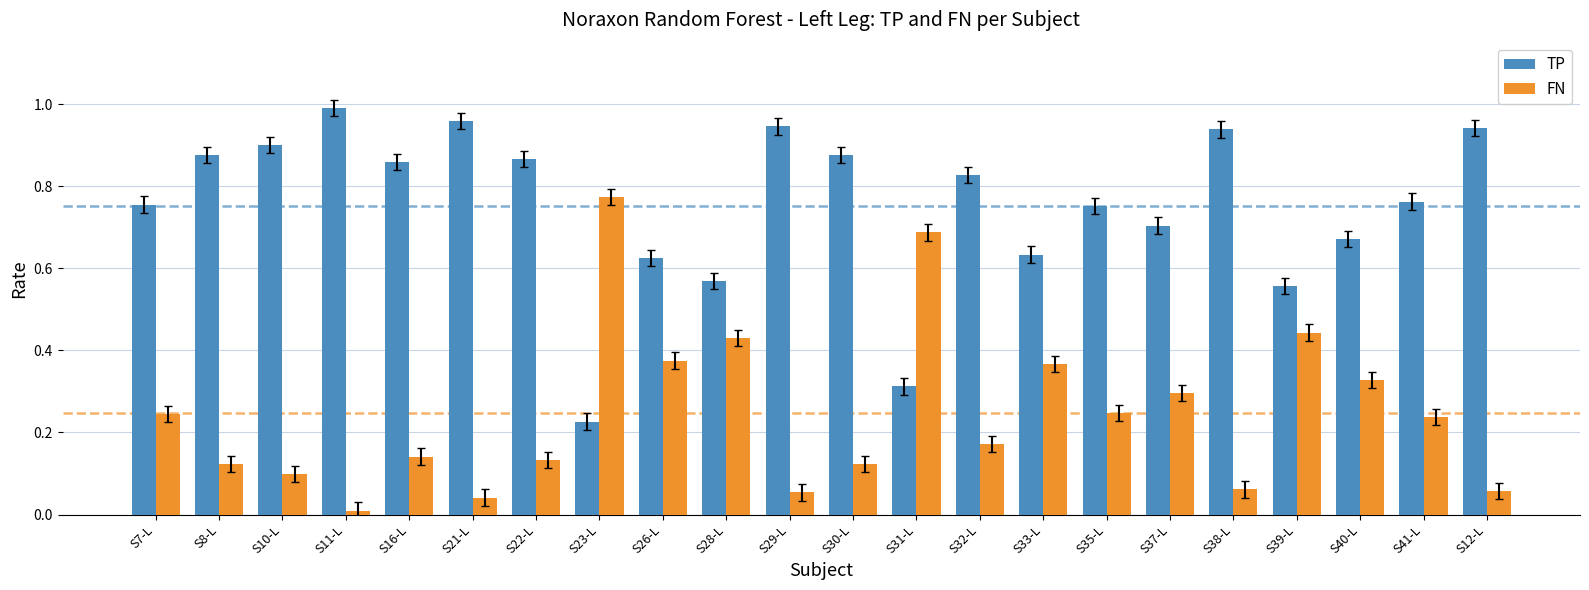

The value of FN at S31-L is 0.7. True or false?

True